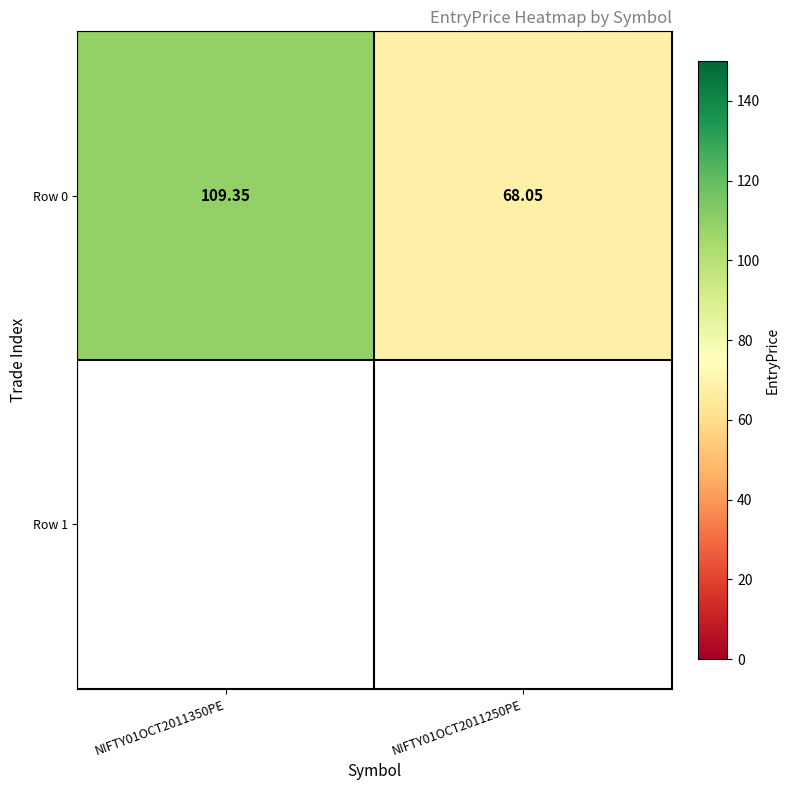

True or false: the data shows 68.0 at NIFTY01OCT2011250PE.

True